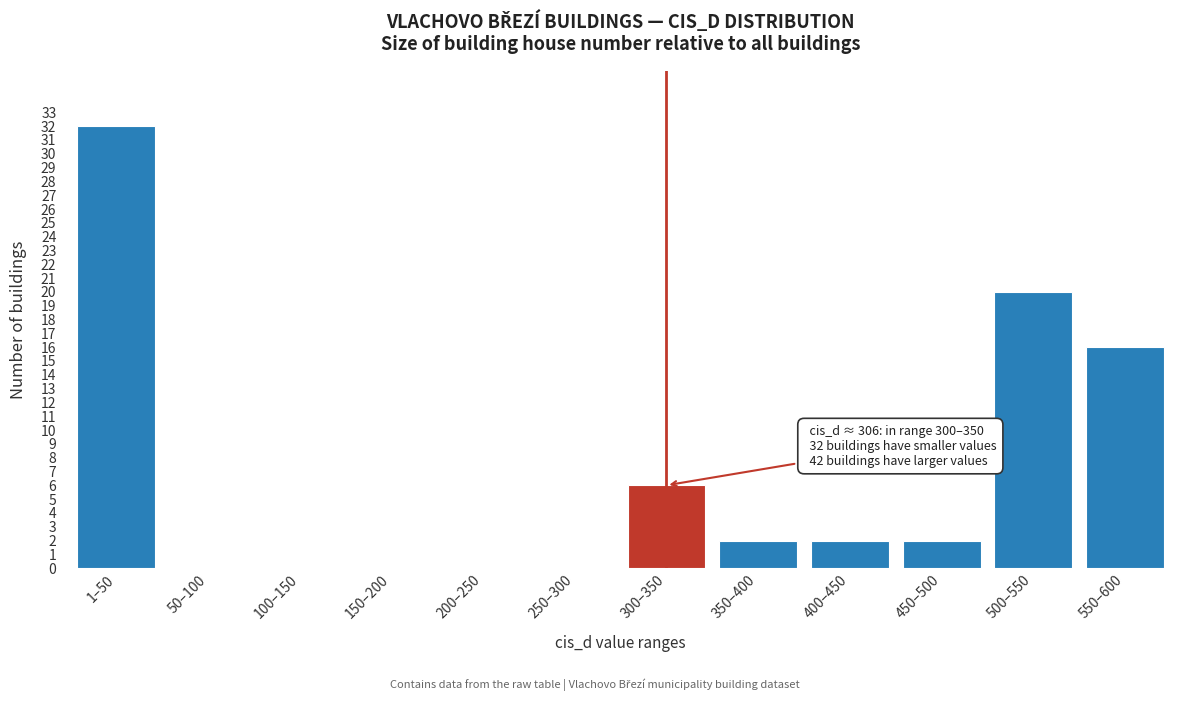

Reading left to right, what are all the values shown in this chart?

1–50=32	50–100=0	100–150=0	150–200=0	200–250=0	250–300=0	300–350=6	350–400=2	400–450=2	450–500=2	500–550=20	550–600=16